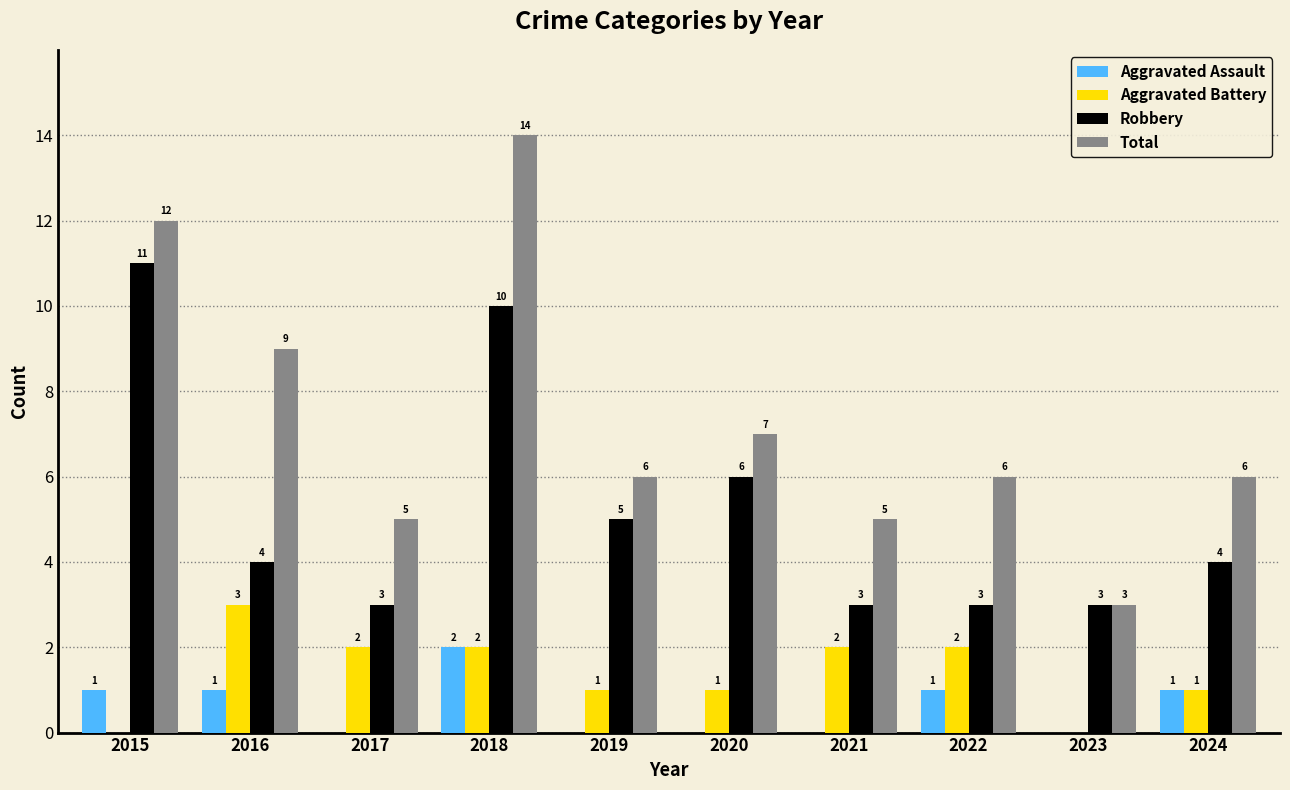

Which series has the widest spread of values?

Total